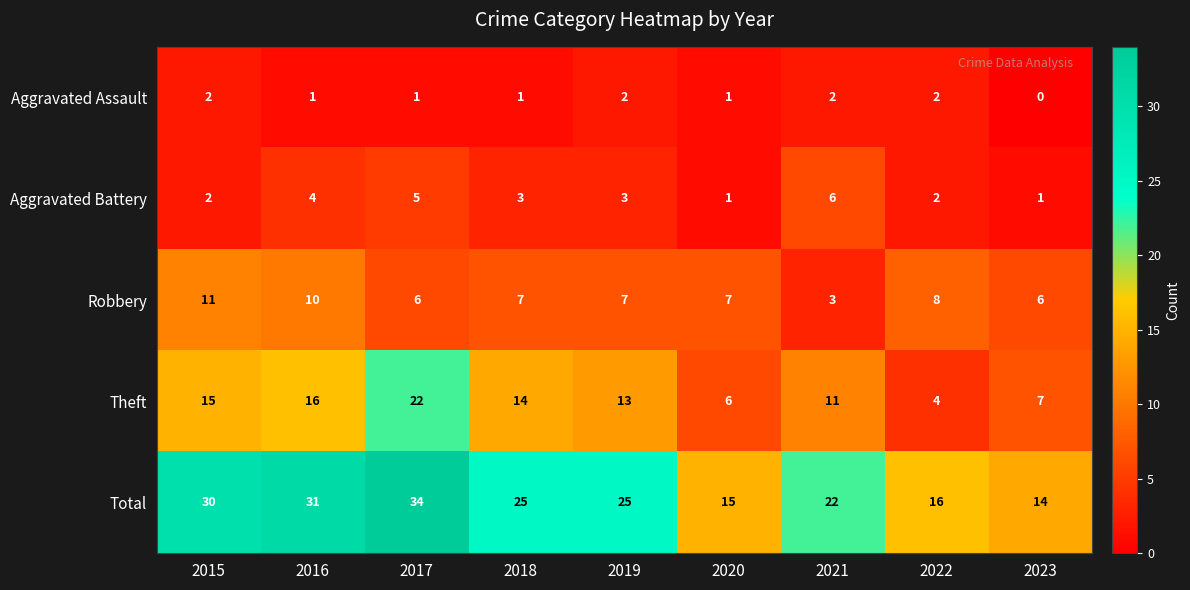

Which category has the lowest value across all series?

2023